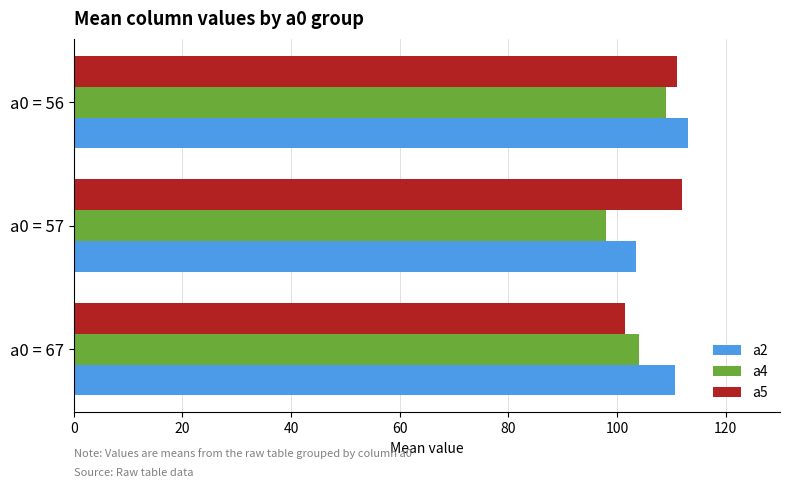

List the labels in order of a2 value, largest first.

a0 = 56, a0 = 67, a0 = 57